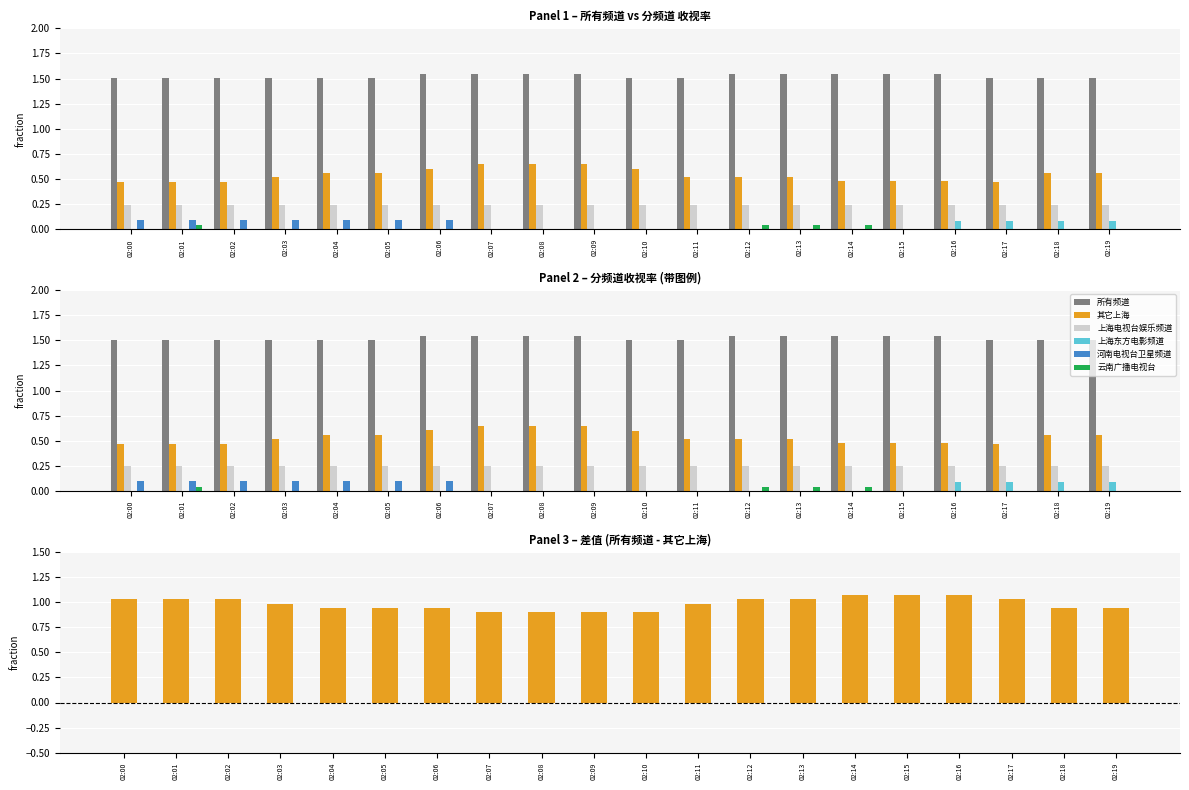

Which series has the largest total across all categories?

所有频道